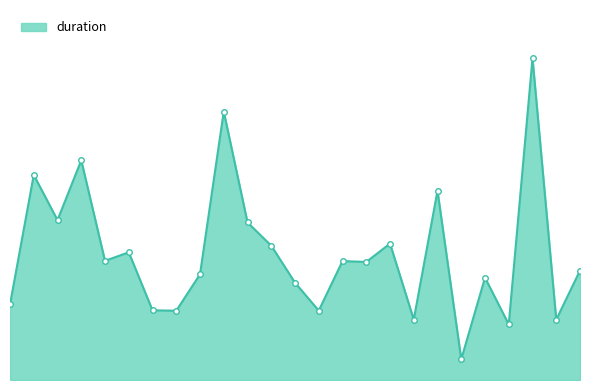

What is the value of the 13th point from the left?

12212.3